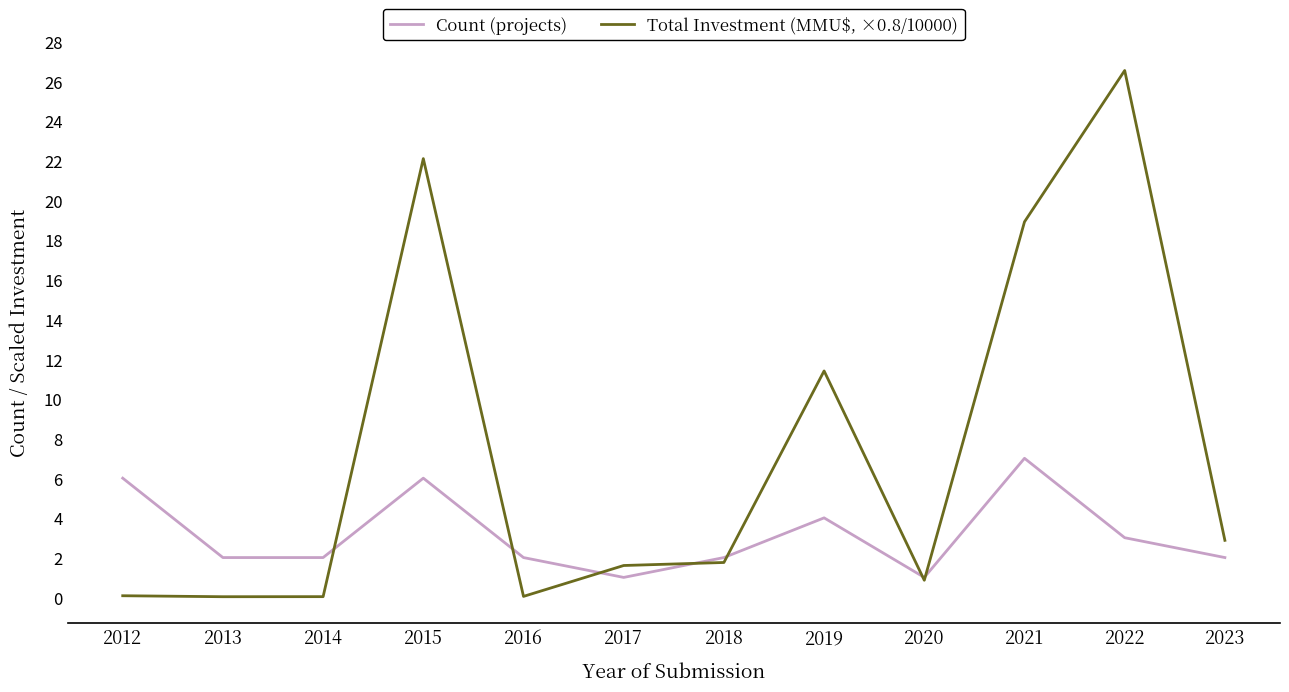

True or false: Count (projects) has a value of 1.0 at 2020.

True